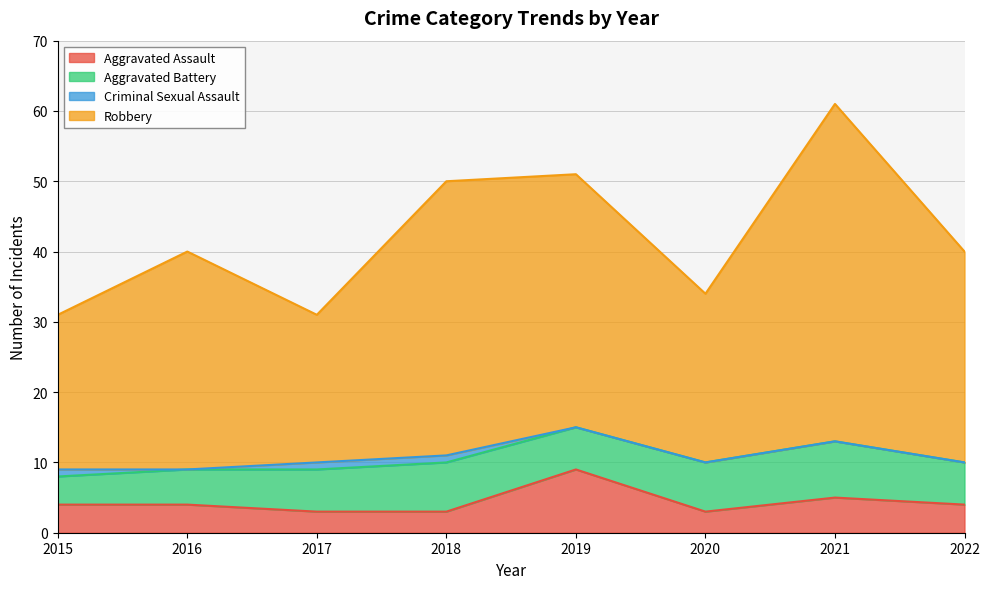

True or false: Aggravated Assault and Robbery cross at least once.

False